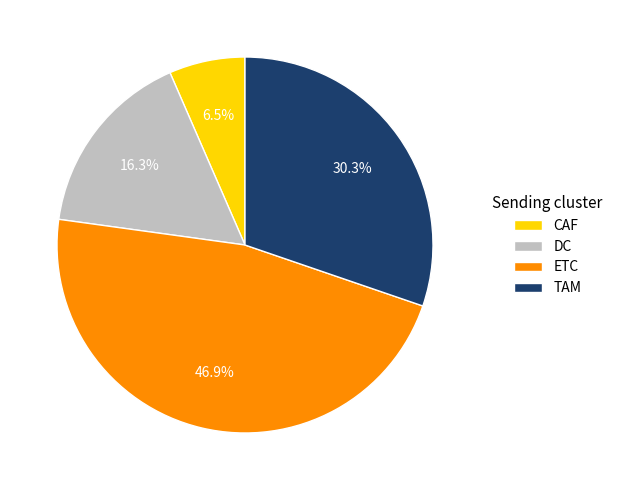

Is DC the majority of the pie?

No